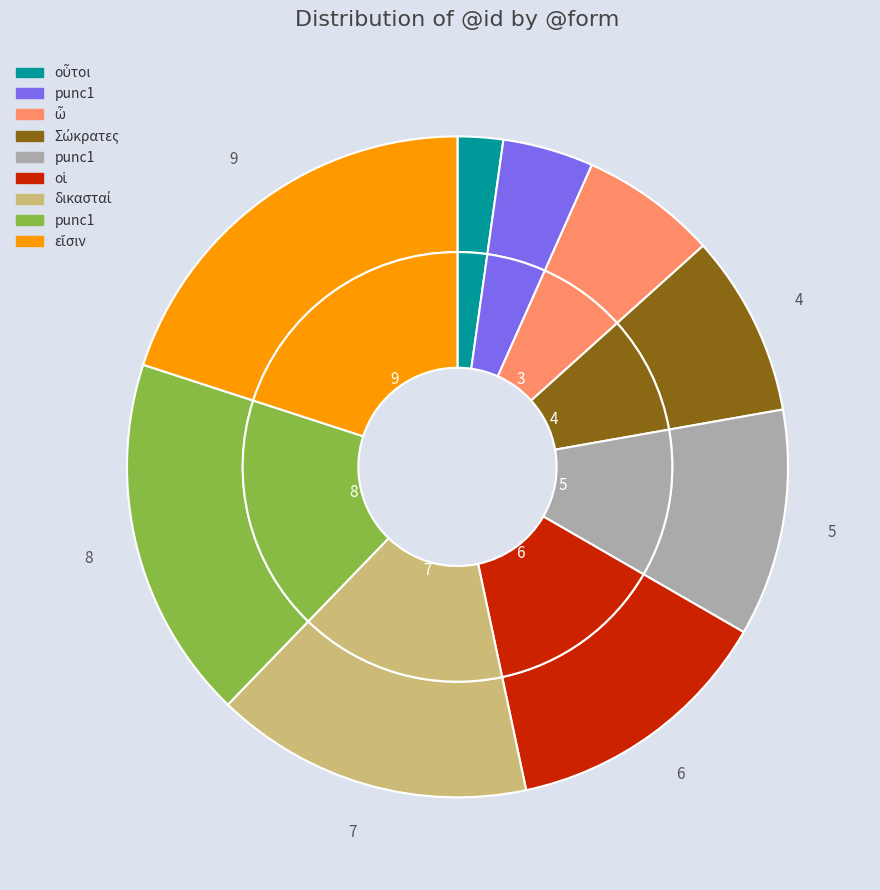

Is there any slice that represents more than half of the pie?

No